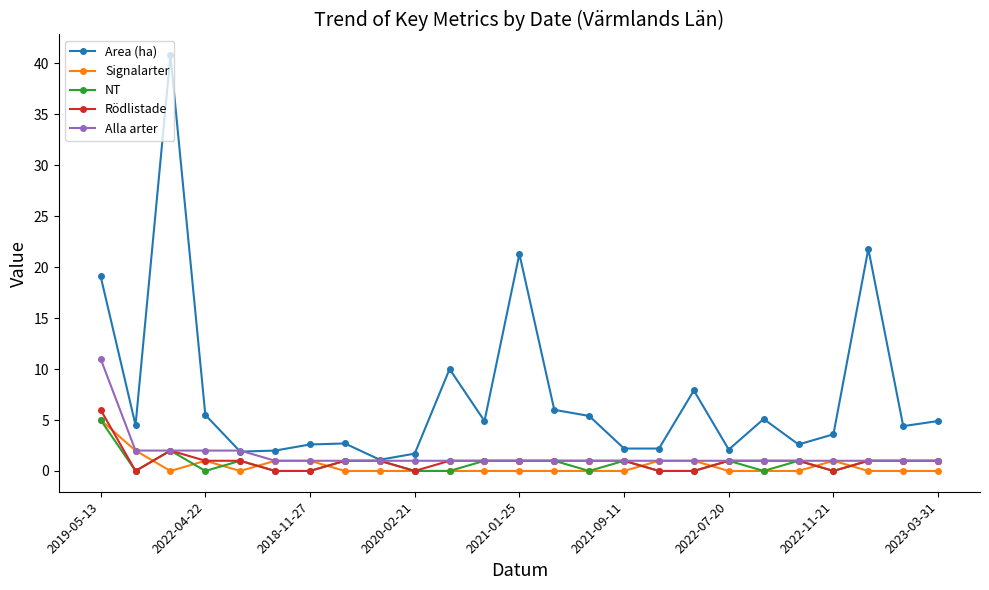

True or false: NT has more than 1 points higher than both neighbors.

True